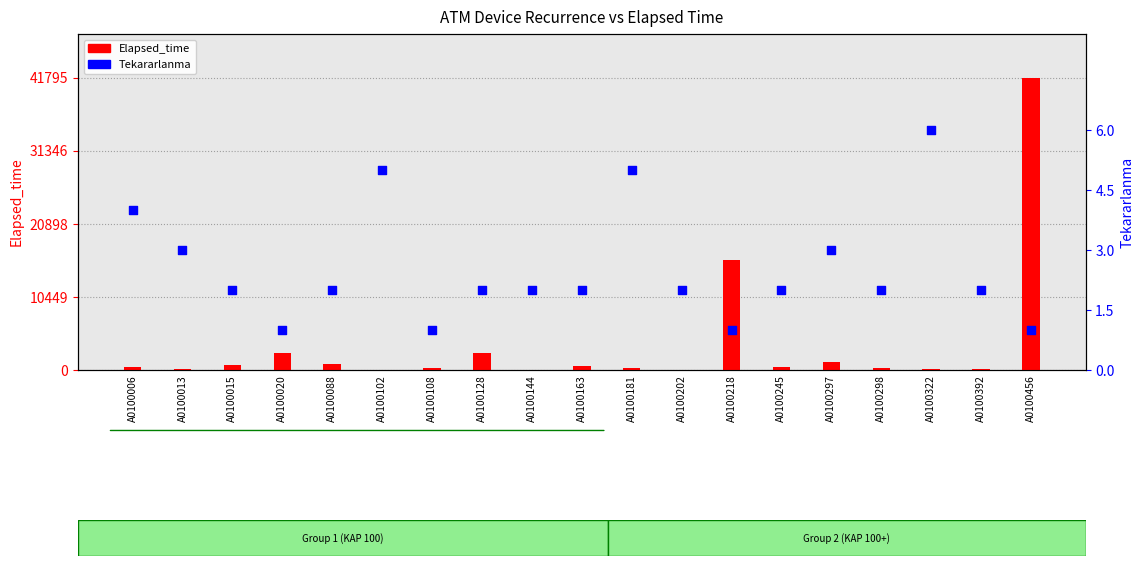

Which series has the largest Y range (max minus min)?

Elapsed_time